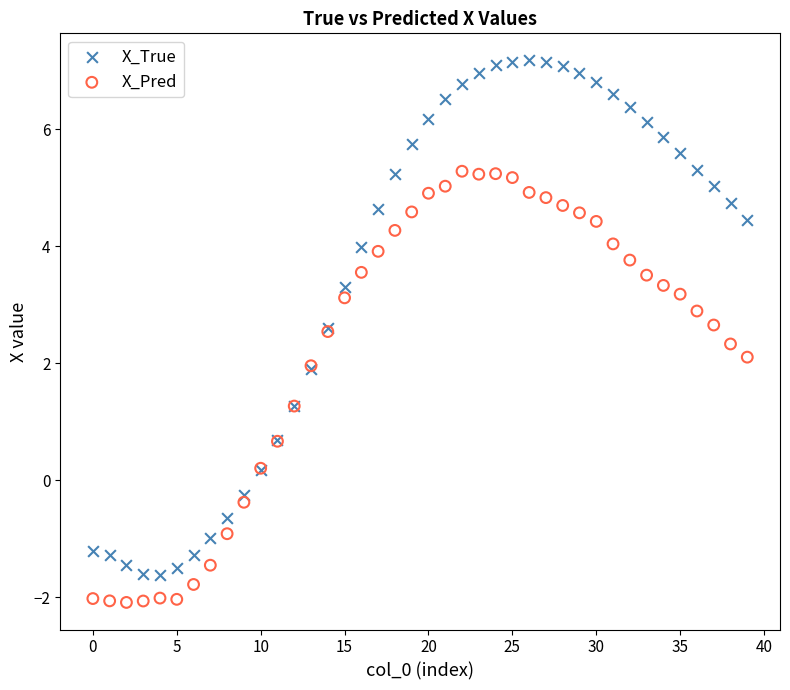

Which series contains the highest Y value?

X_True